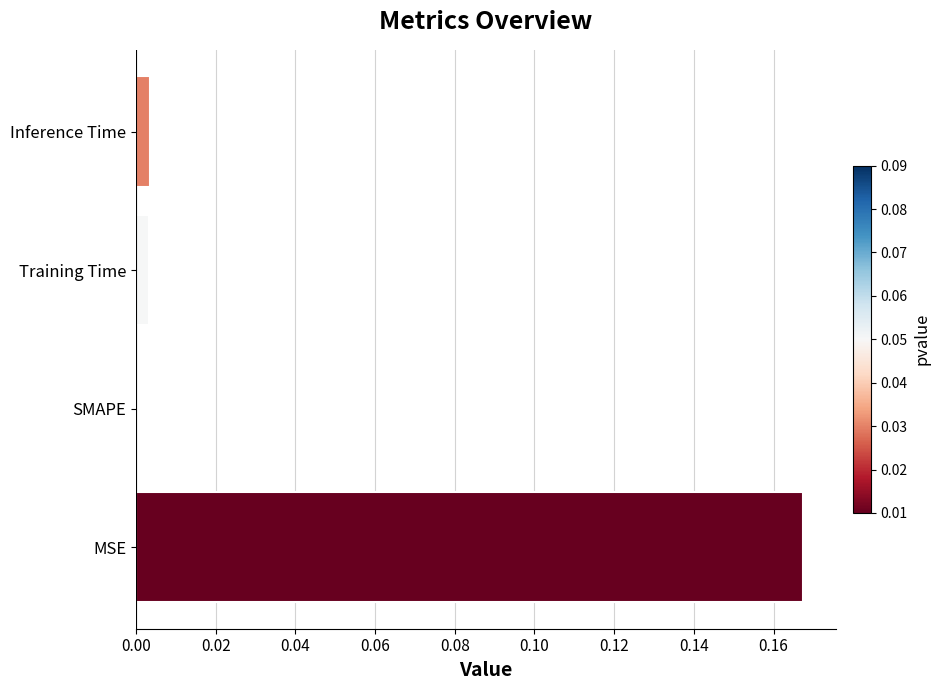

Are the bars horizontal?

Yes